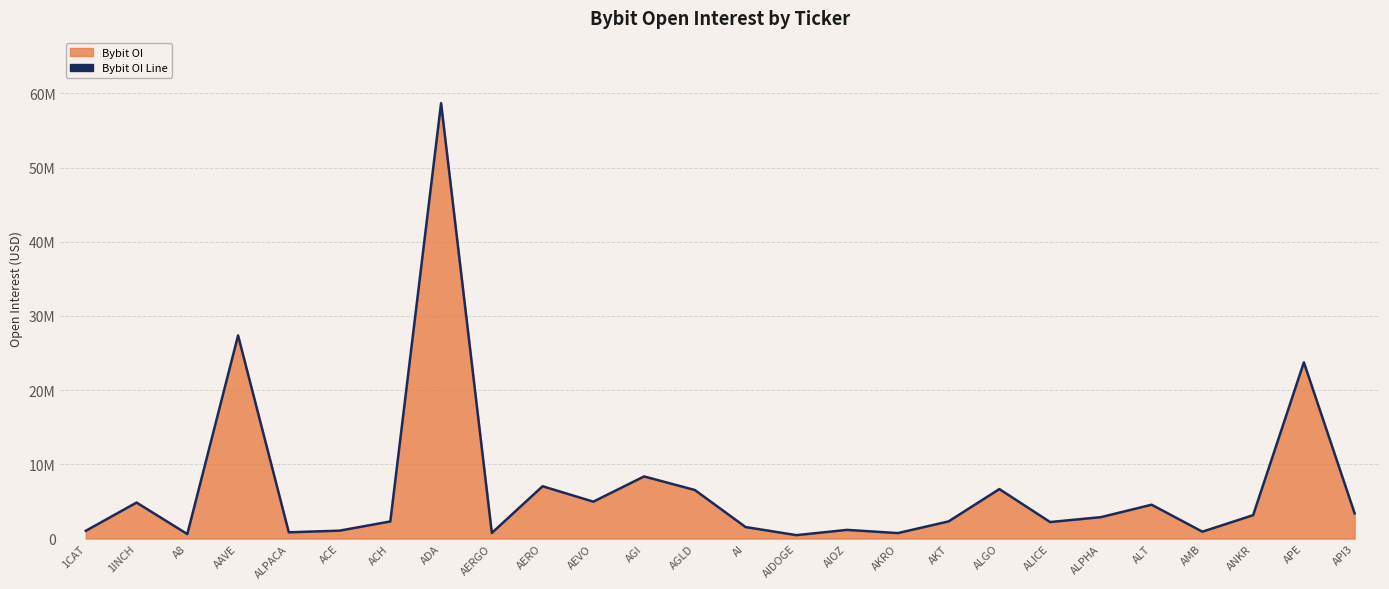

The value at AI is 1558243. True or false?

True